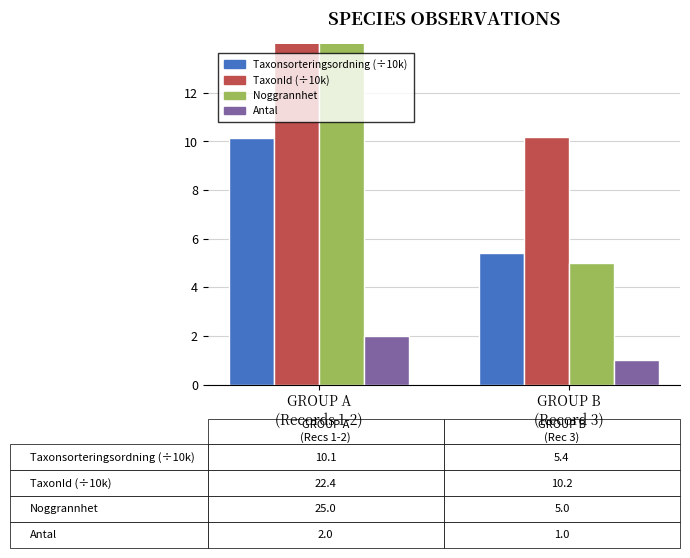

What position from the right is GROUP A
(Records 1-2)?

2